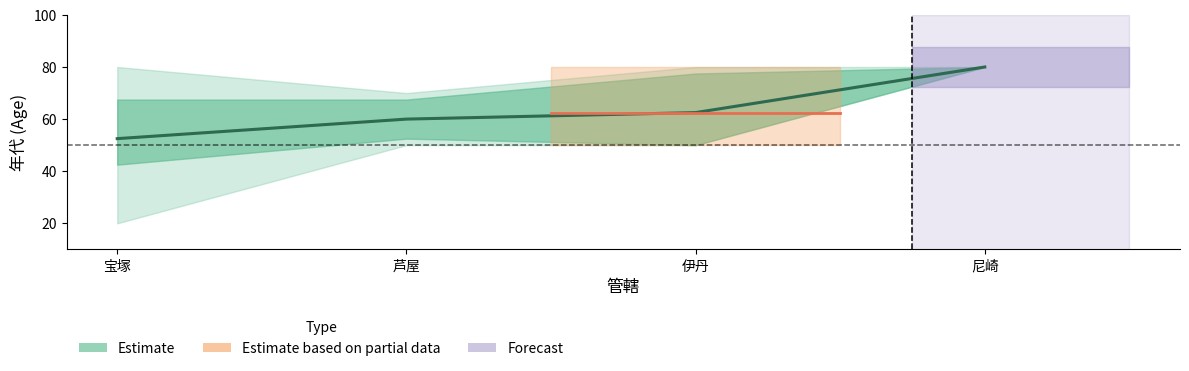

True or false: the data shows 43.0 at 伊丹.

False